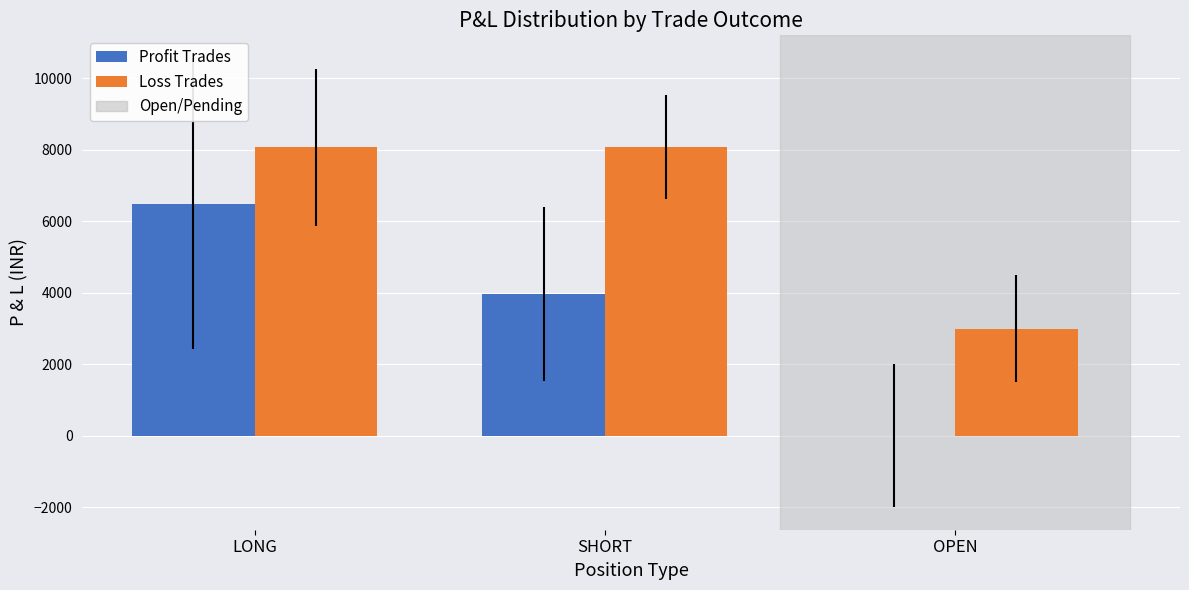

How many values in the Loss Trades series exceed 8070?

2